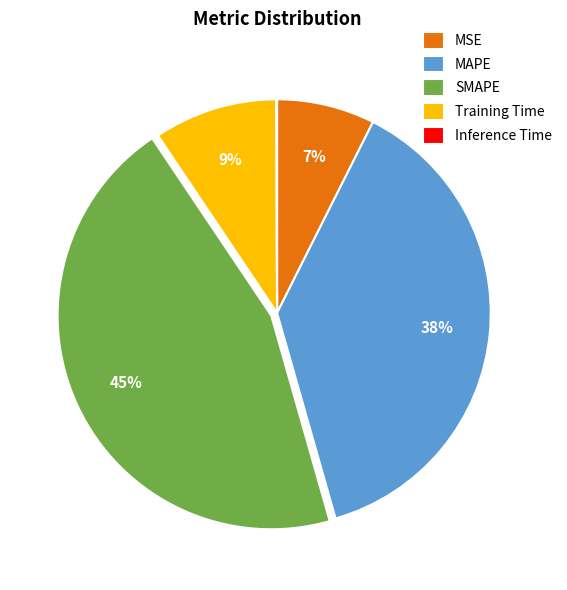

What is the largest slice in the pie chart?

SMAPE